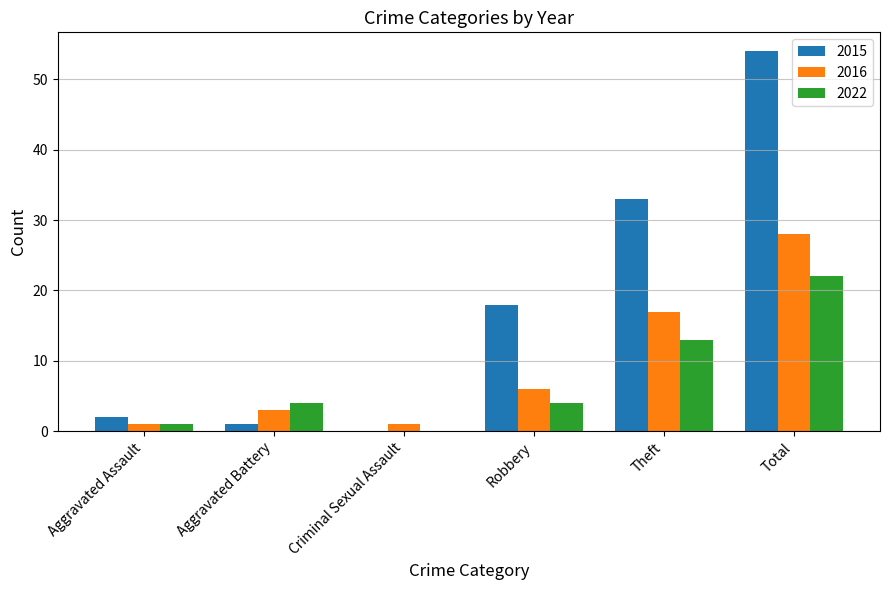

Are the bars horizontal?

No